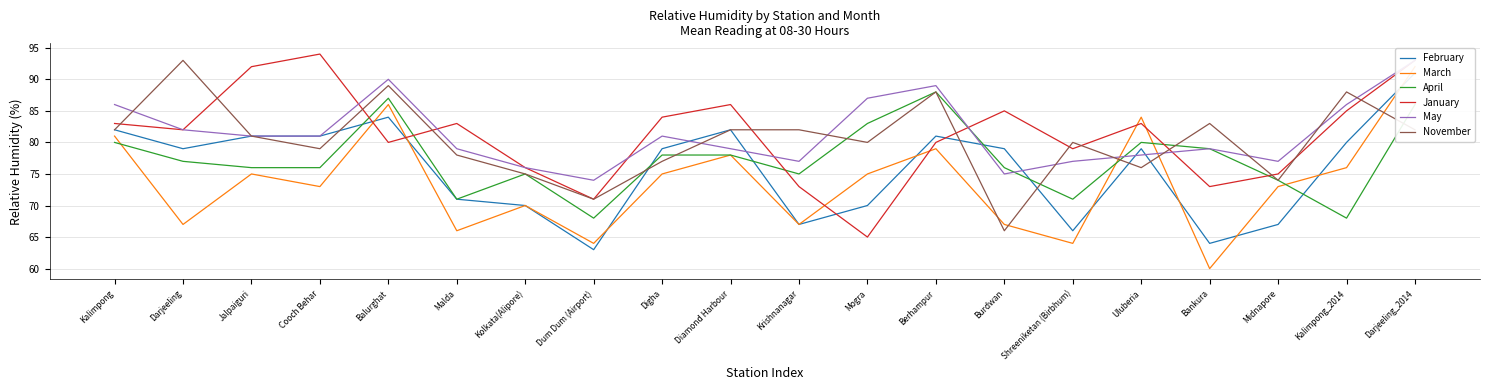

Reading left to right, what are all the values shown in this chart?

February: 82	79	81	81	84	71	70	63	79	82	67	70	81	79	66	79	64	67	80	91
March: 81	67	75	73	86	66	70	64	75	78	67	75	79	67	64	84	60	73	76	92
April: 80	77	76	76	87	71	75	68	78	78	75	83	88	76	71	80	79	74	68	86
January: 83	82	92	94	80	83	76	71	84	86	73	65	80	85	79	83	73	75	85	93
May: 86	82	81	81	90	79	76	74	81	79	77	87	89	75	77	78	79	77	86	93
November: 82	93	81	79	89	78	75	71	77	82	82	80	88	66	80	76	83	74	88	82